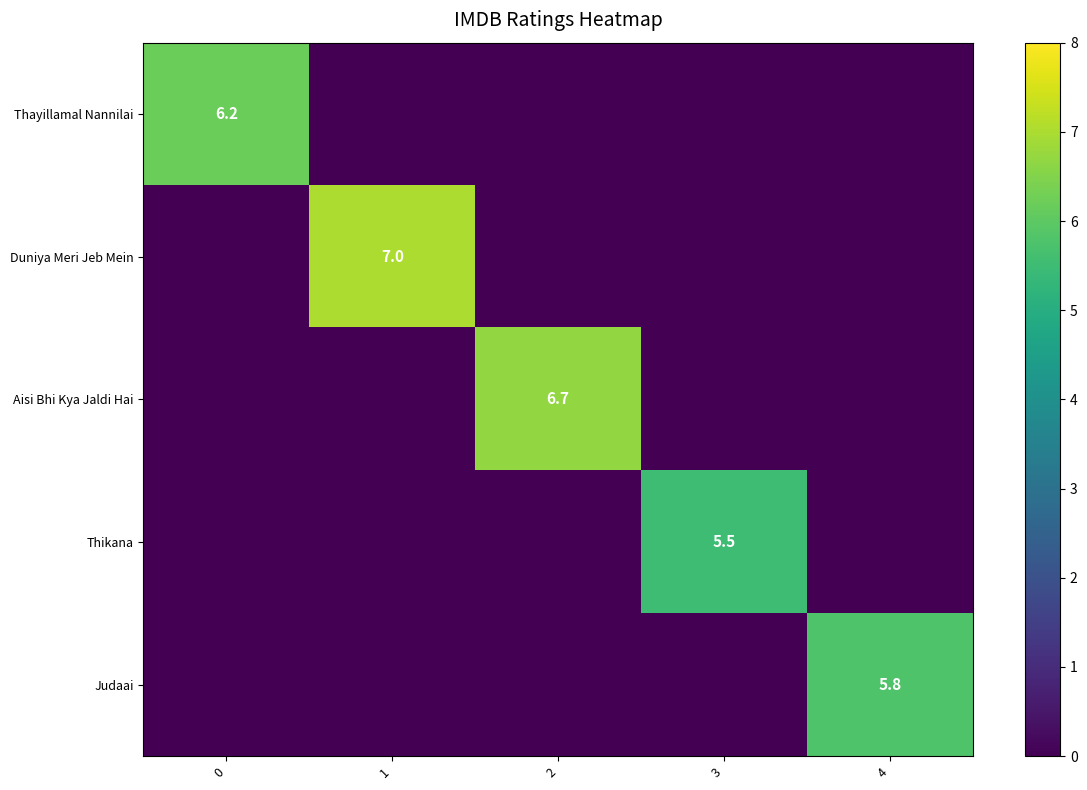

Is it true that Thayillamal Nannilai equals 8.6 at 0?

False